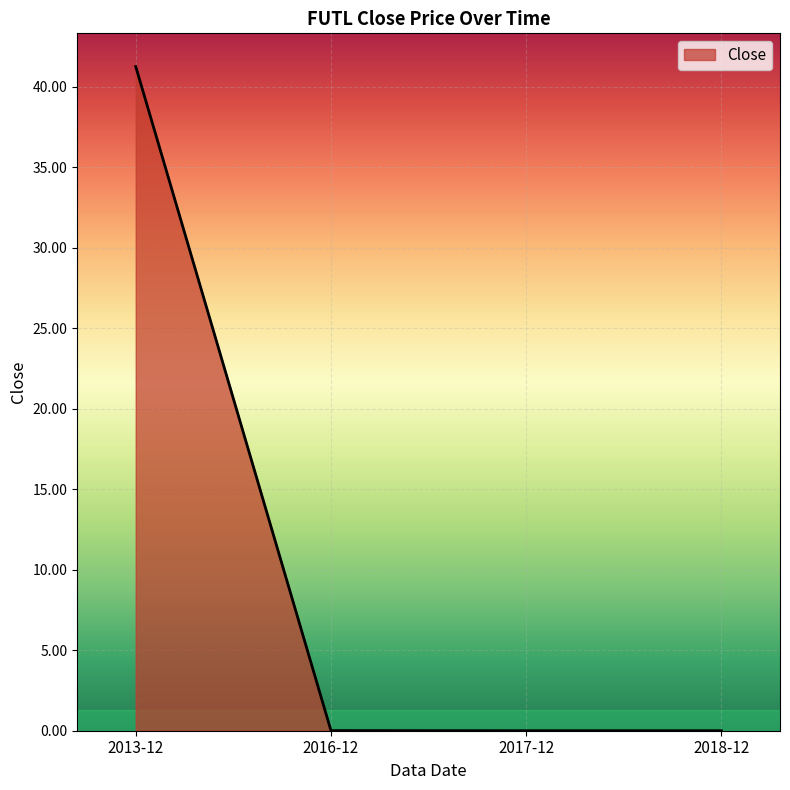

The chart shows a value of 68.8 at 2013-12. True or false?

False